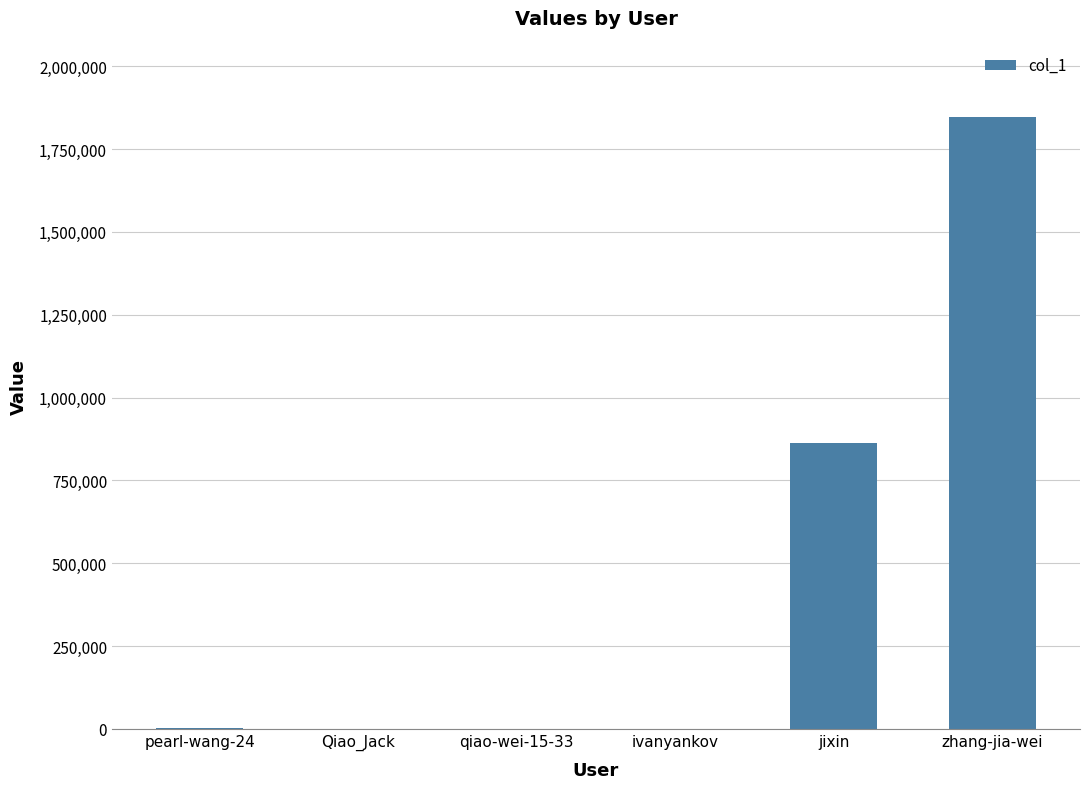

Which category has the highest value across all series?

zhang-jia-wei